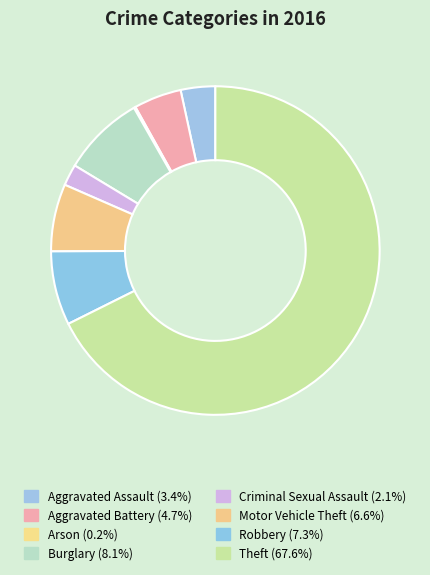

To the nearest percent, what is the difference between the Burglary and Motor Vehicle Theft slice percentages?

1%